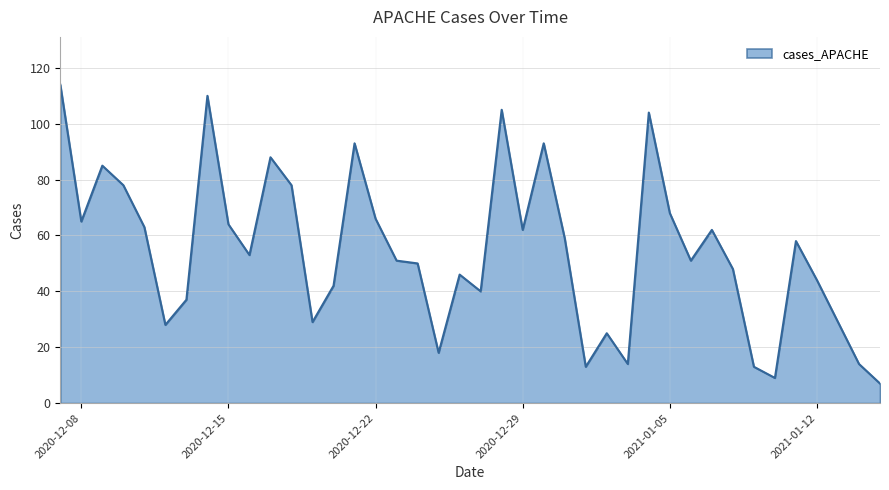

Does the chart display data point markers on the line(s)?

No